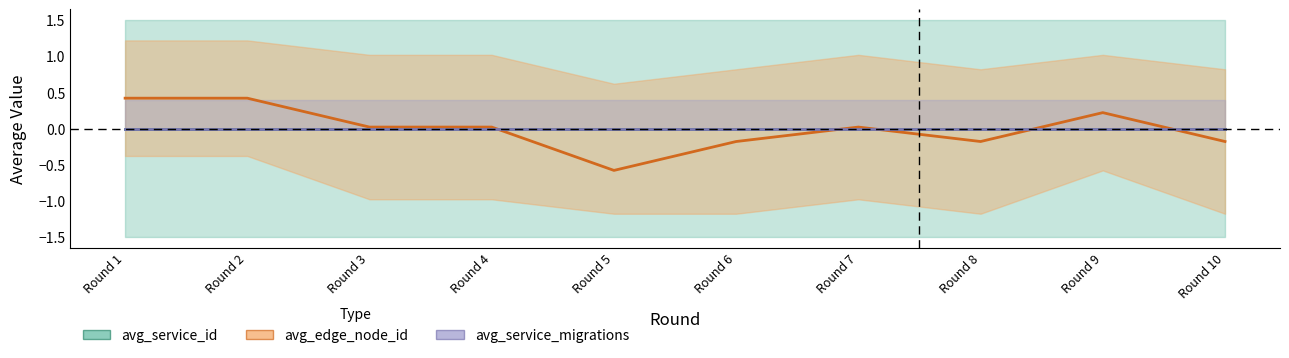

What are all the series names shown in the legend?

avg_service_id, avg_edge_node_id, avg_service_migrations